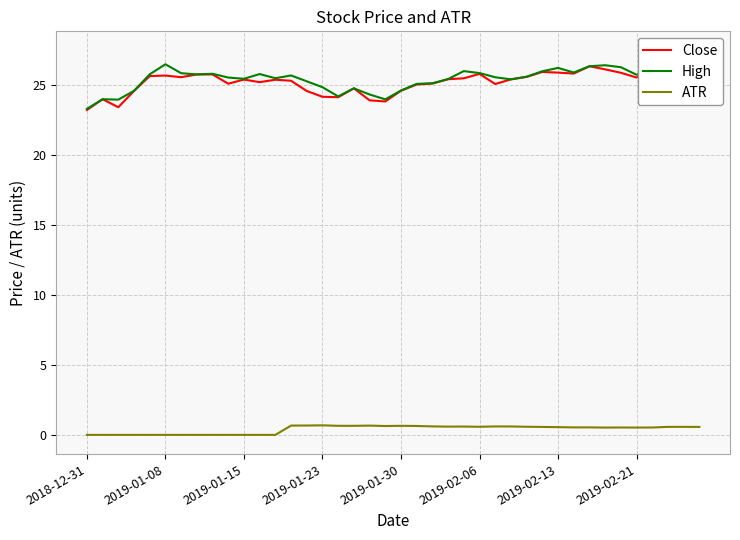

What is the average value of the ATR series?

0.4